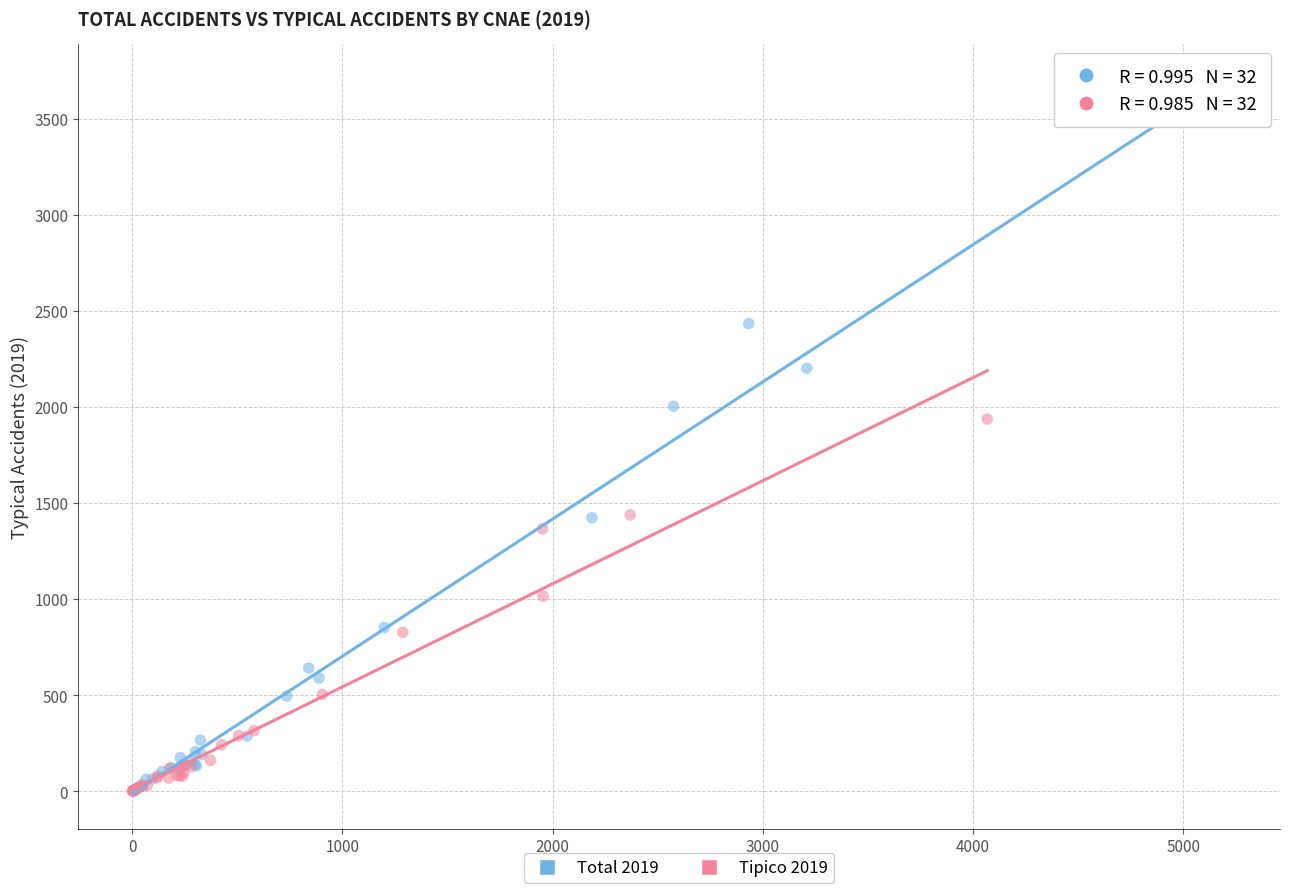

Which series reaches the maximum Y coordinate?

Total 2019